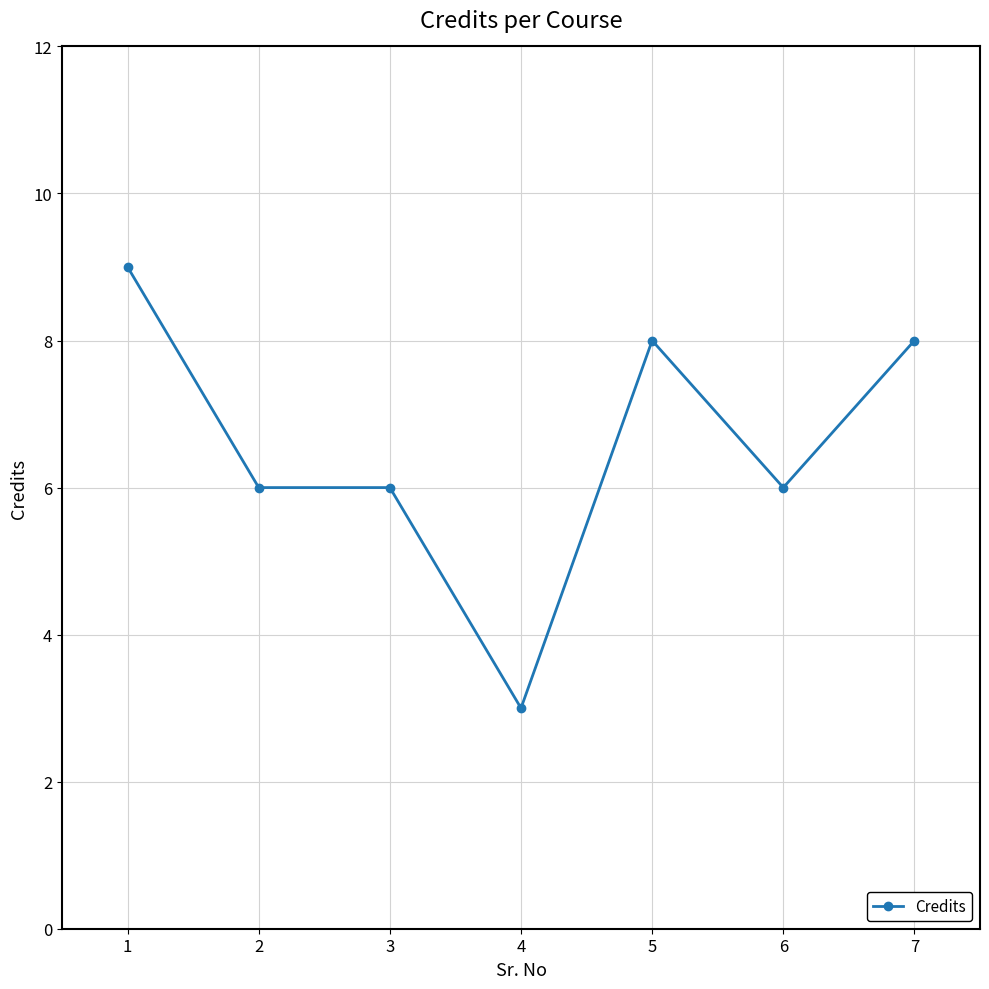

Which has a higher value, 4 or 2?

2